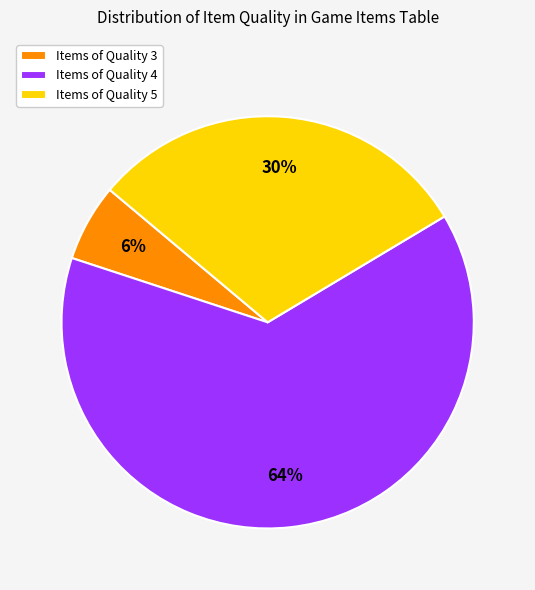

To the nearest percent, what percentage of the pie is Items of Quality 4?

64%